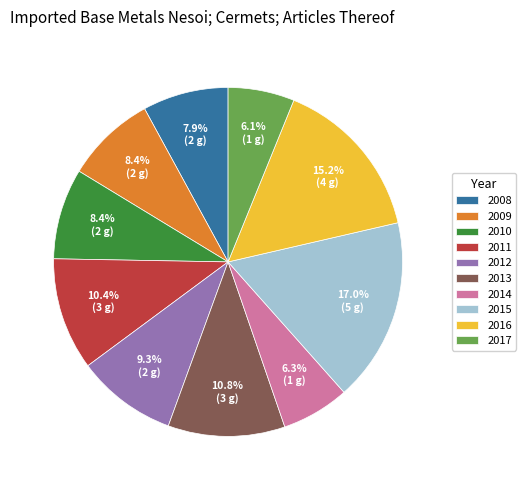

True or false: 2017 accounts for 6% of the total.

True